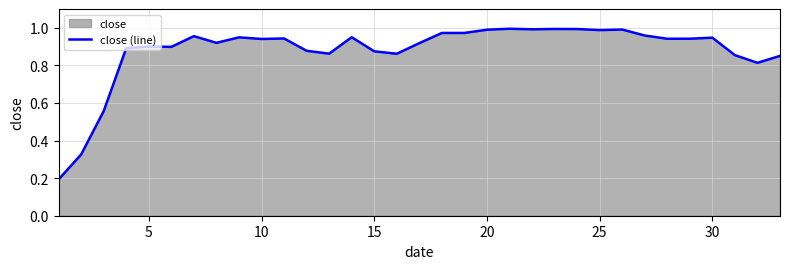

What is the average value?

0.9